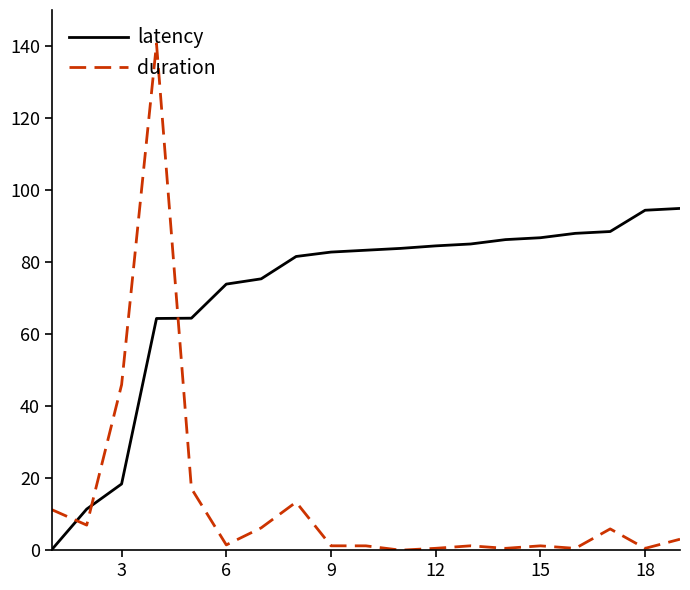

What is the difference between the maximum and minimum values in the latency series?

94.7